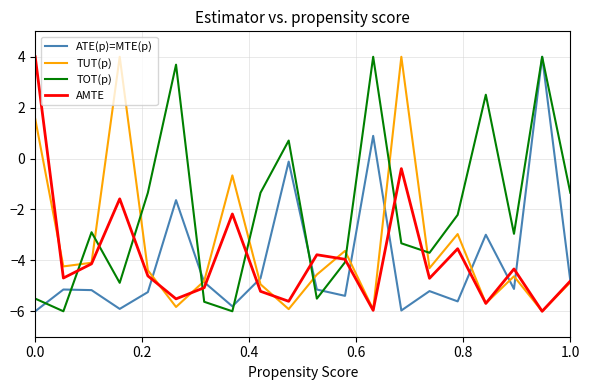

How many interior local valleys does the AMTE series have?

7